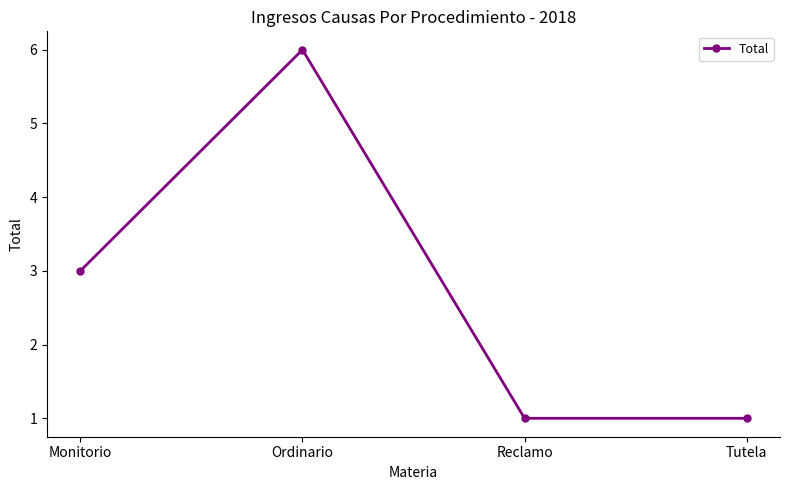

What position from the right is Reclamo?

2